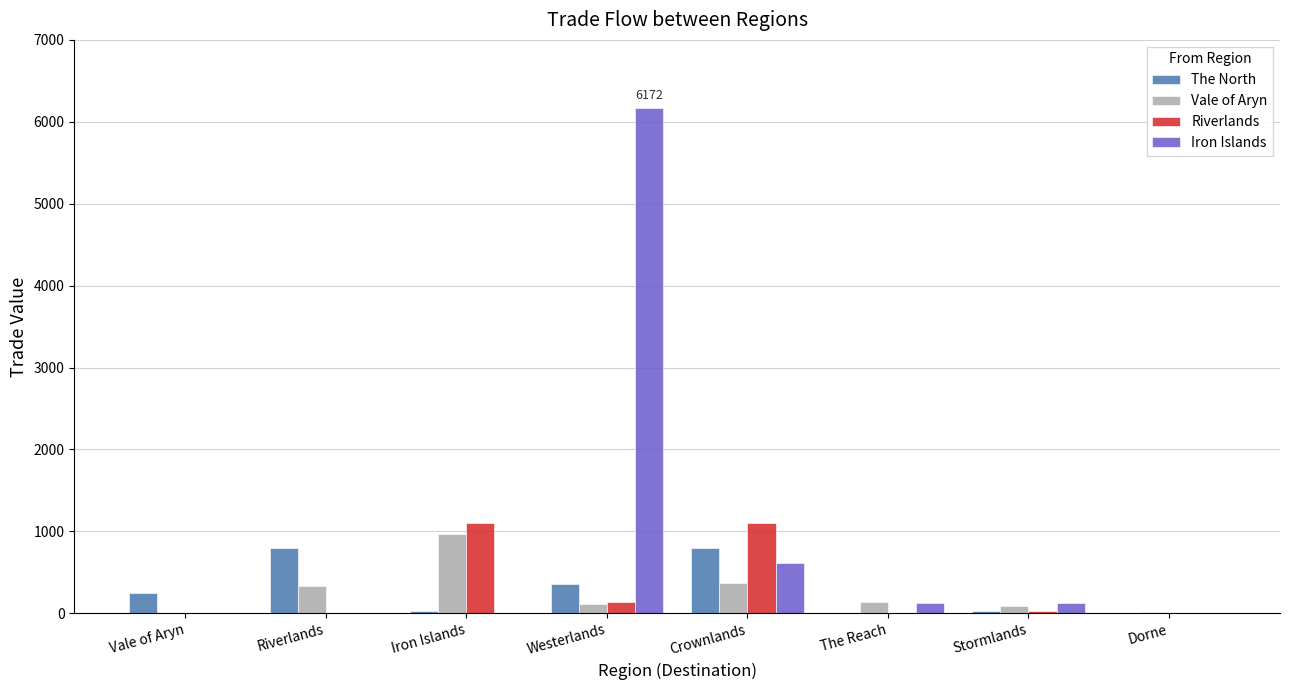

What is the greatest value displayed?

6171.8